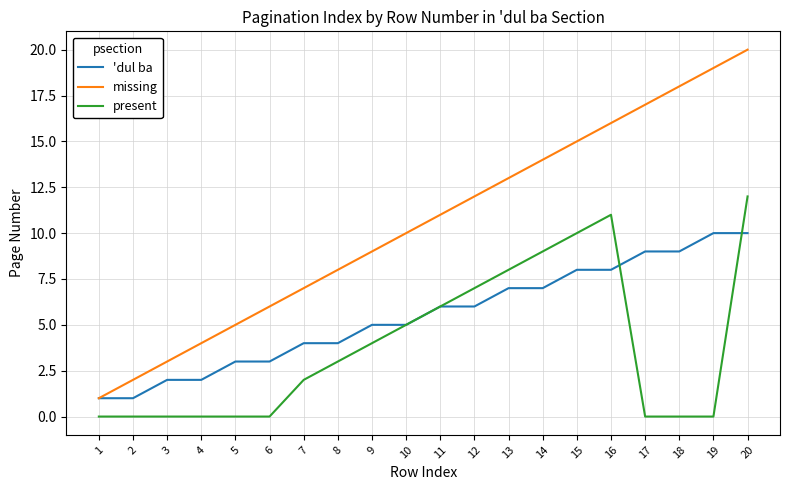

The value of missing at 17 is 17. True or false?

True